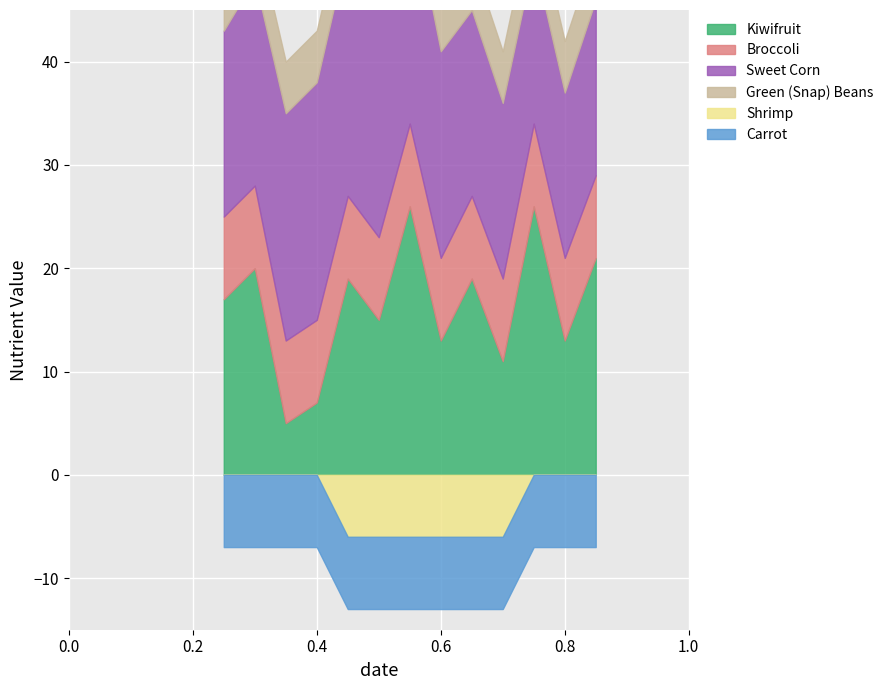

True or false: Green (Snap) Beans has more than 2 interior local peaks.

False